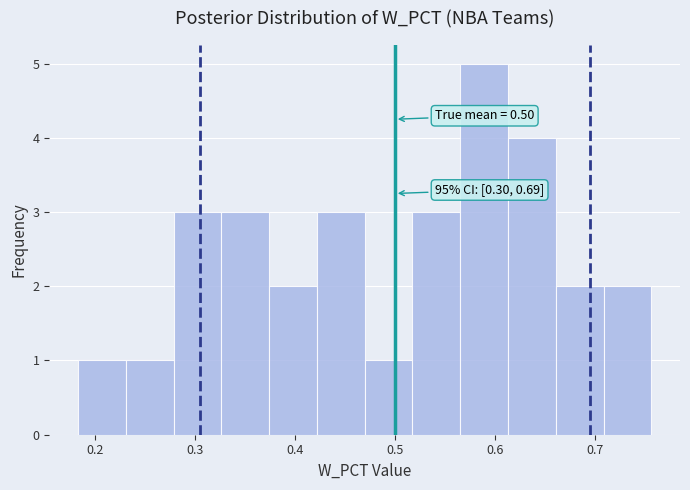

Over which range of the x-axis is the bar tallest?

0.57 to 0.61